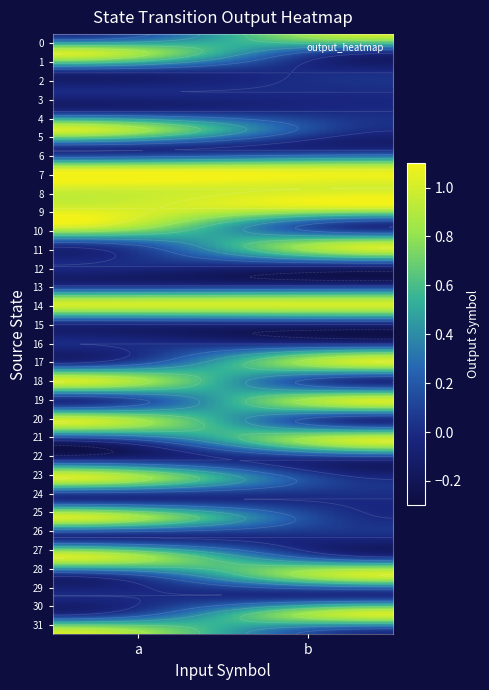

Reading right to left, what are all the values shown in this chart?

0: 1	0
1: 0	1
2: 0	0
3: 0	0
4: 0	0
5: 0	1
6: 0	0
7: 1	1
8: 1	1
9: 1	1
10: 0	1
11: 1	0
12: 0	0
13: 0	0
14: 1	1
15: 0	0
16: 0	0
17: 1	0
18: 0	1
19: 1	0
20: 0	1
21: 1	0
22: 0	0
23: 0	1
24: 0	0
25: 0	1
26: 0	0
27: 0	1
28: 1	0
29: 0	0
30: 1	0
31: 0	1